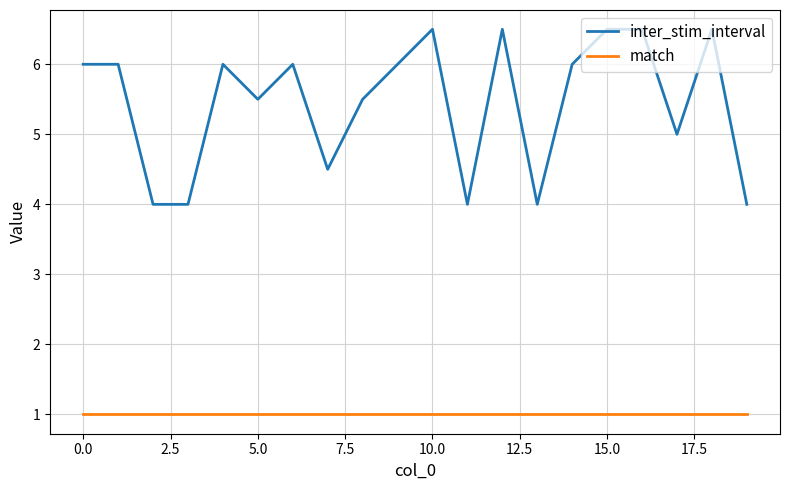

What is the lowest value of the inter_stim_interval series?

4.0